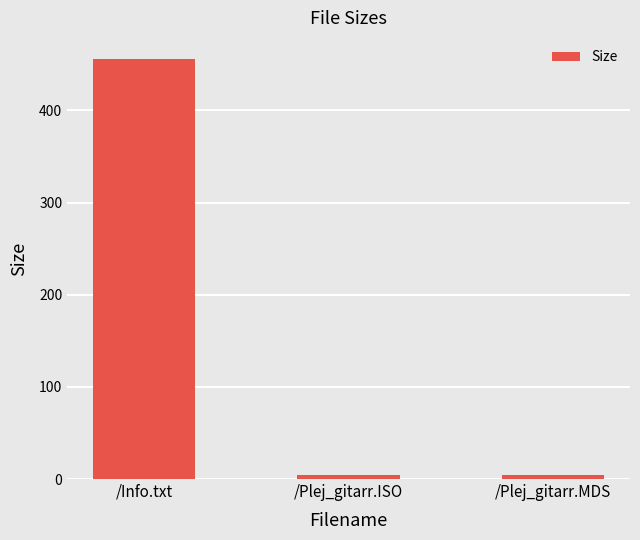

Between /Info.txt and /Plej_gitarr.ISO, which is larger?

/Info.txt